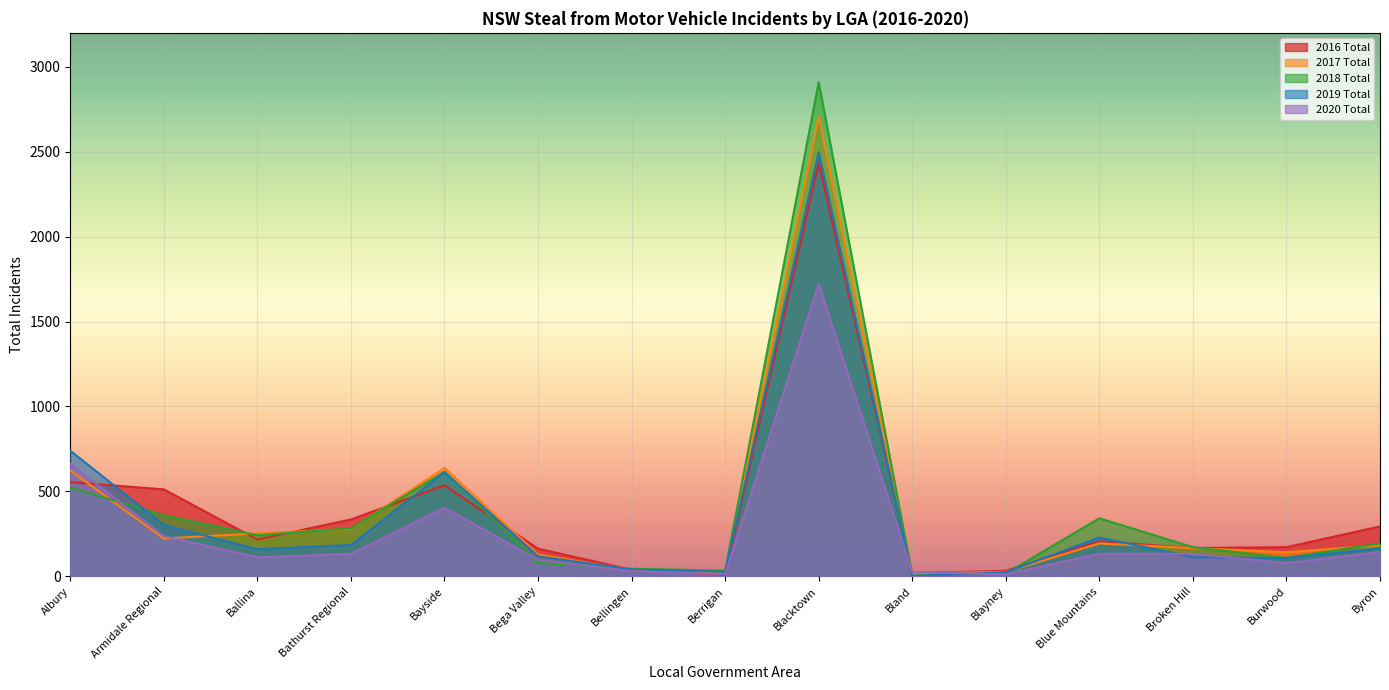

Reading right to left, transcribe all the data shown in this chart.

2016 Total: 294	172	167	206	33	19	2433	10	39	163	536	335	217	512	555
2017 Total: 183	142	166	194	26	18	2708	23	37	129	638	279	253	223	623
2018 Total: 194	109	172	342	17	6	2908	34	45	80	616	283	242	360	523
2019 Total: 165	108	113	229	24	2	2497	26	41	118	614	185	160	302	740
2020 Total: 144	78	133	133	12	25	1721	14	31	97	405	133	112	237	663